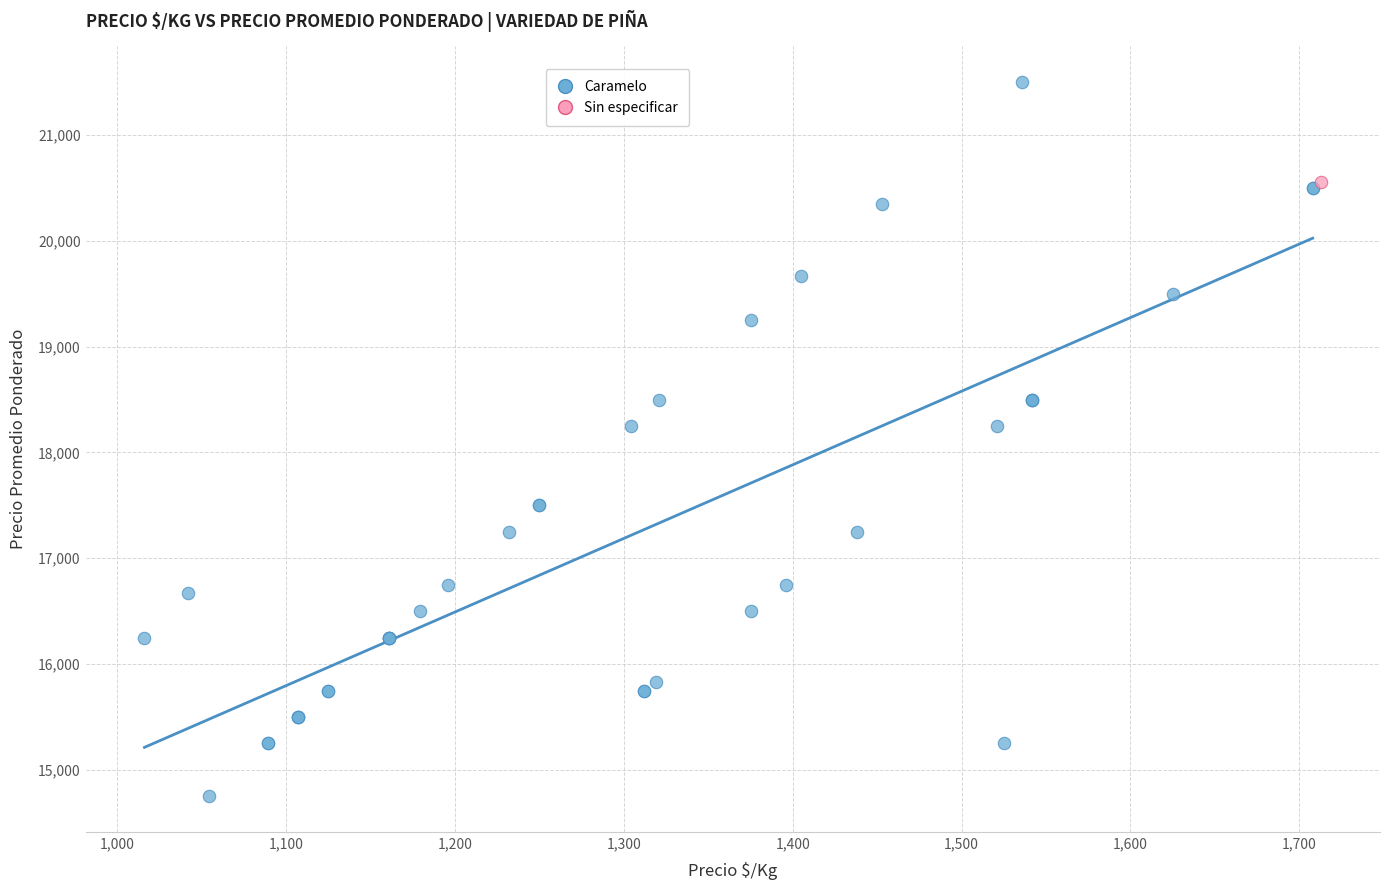

What are all the series names shown in the legend?

Caramelo, Sin especificar